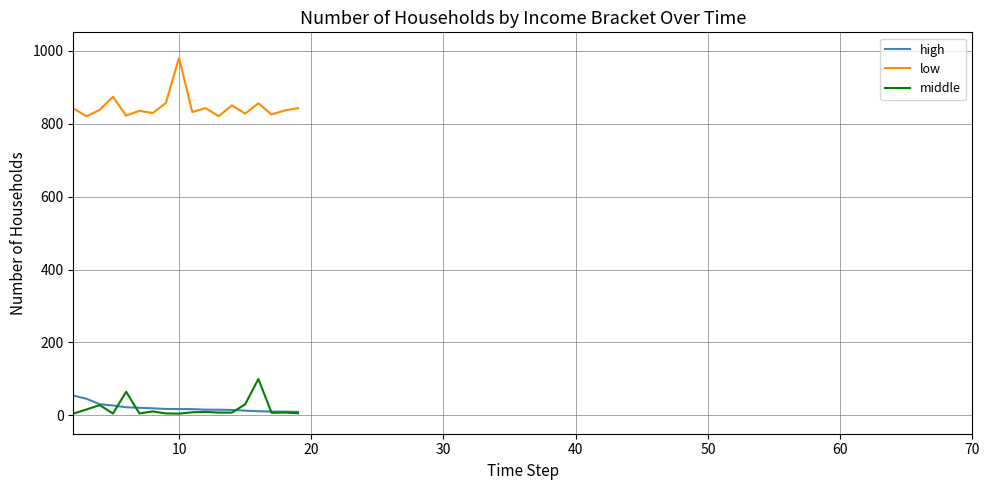

What is the average value of the middle series?

18.4